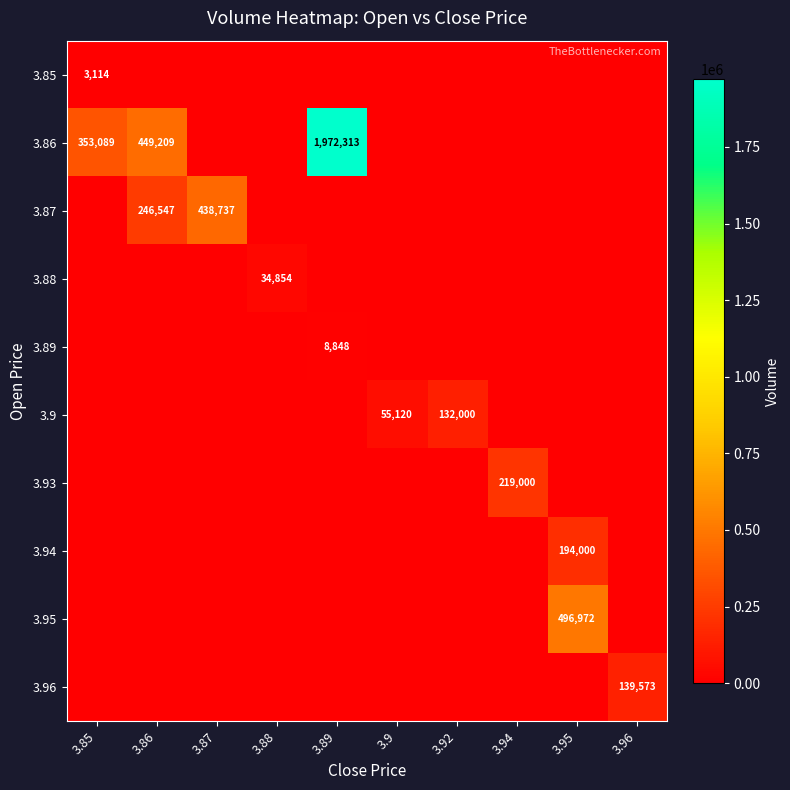

At how many categories does at least one series exceed 60568?

8